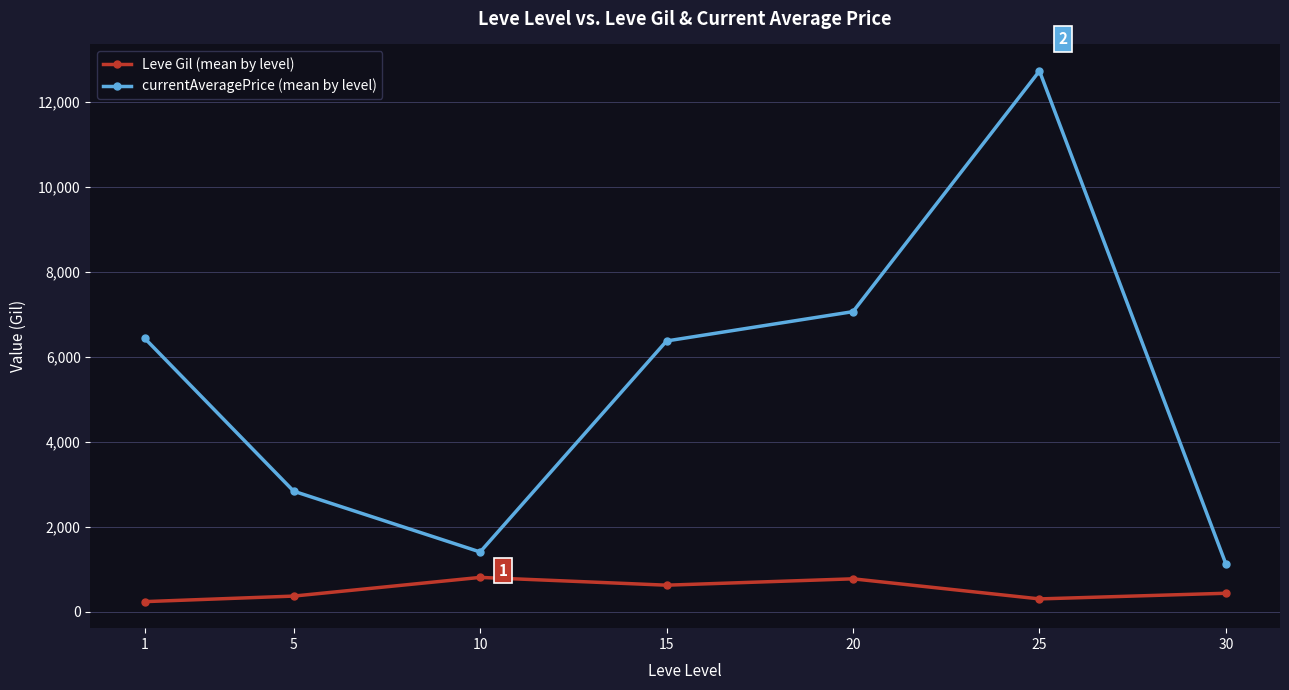

What is the value of the currentAveragePrice (mean by level) point at the 5th from the left?

7065.0